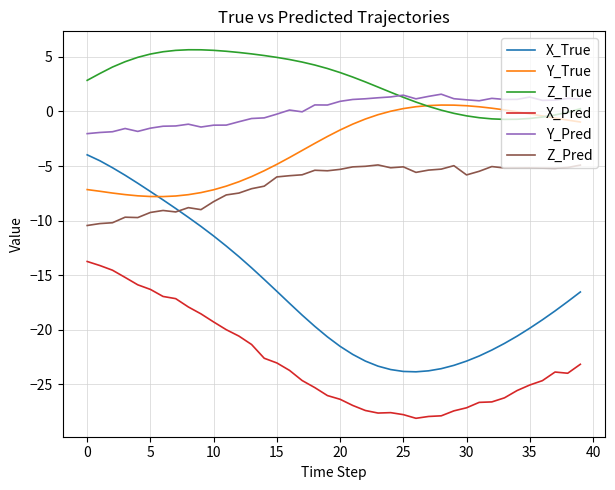

What is the minimum value shown in the chart?

-28.1